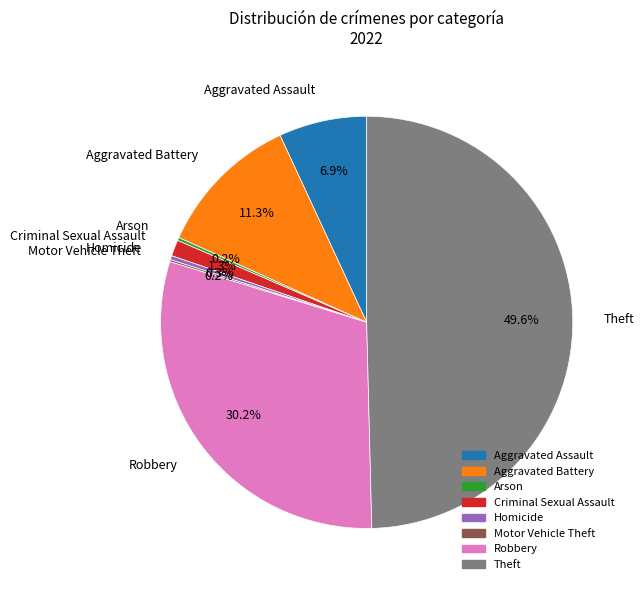

To the nearest percent, what is the average slice percentage?

12%